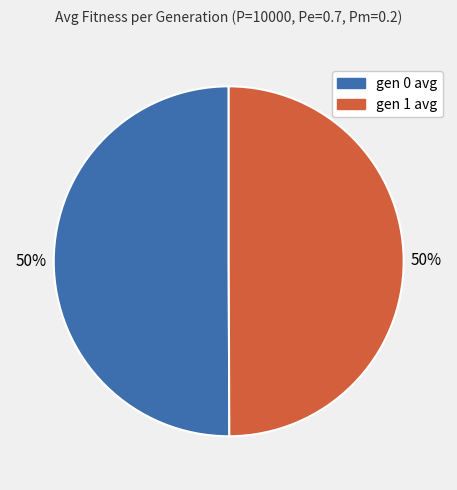

The gen 1 avg slice represents 50% of the pie. True or false?

True